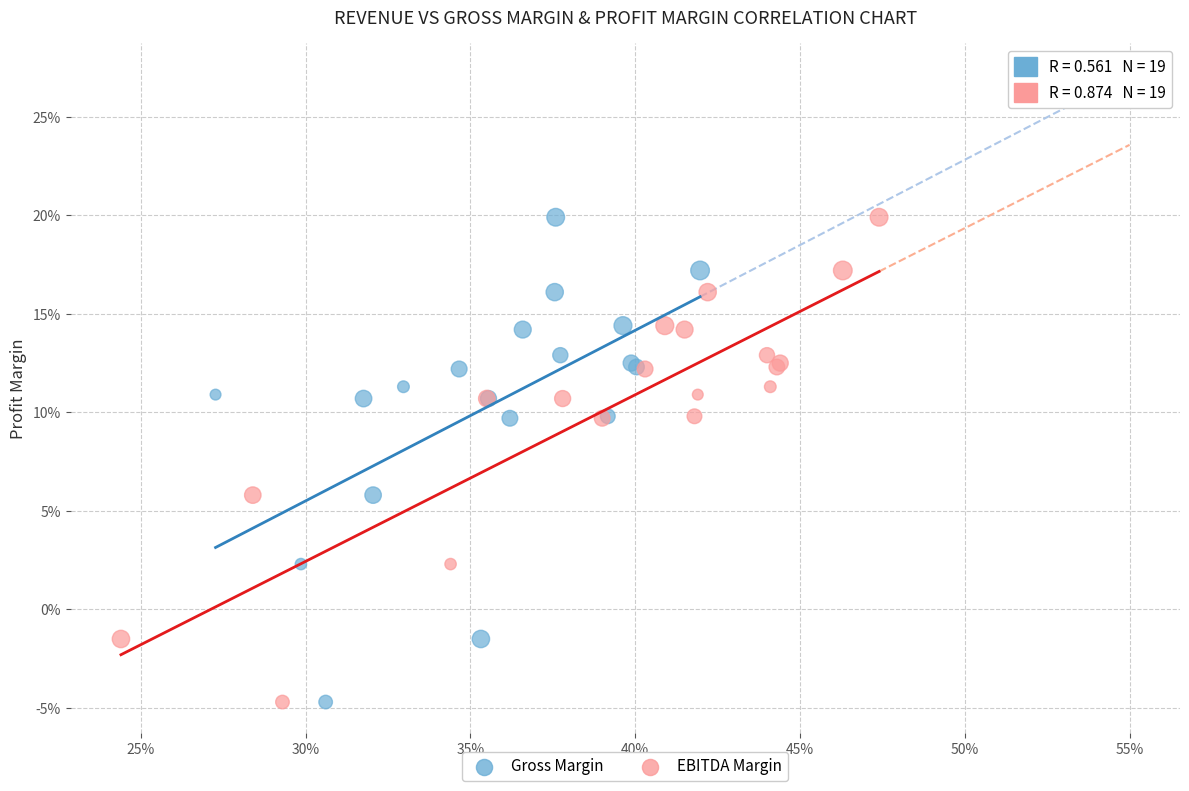

What are all the series names shown in the legend?

Gross Margin, EBITDA Margin